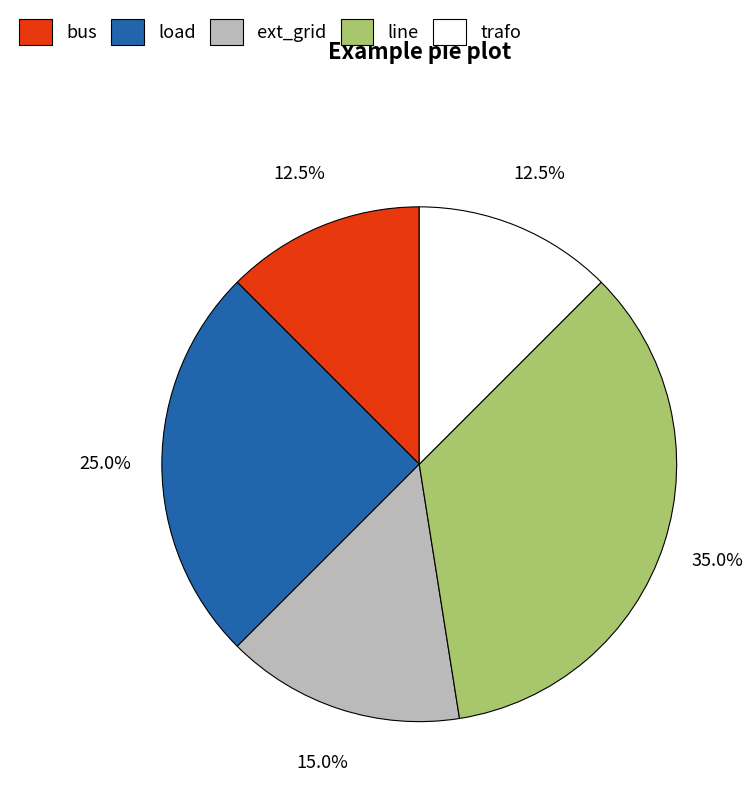

Combined, what portion of the pie is trafo and ext_grid?

27.5%